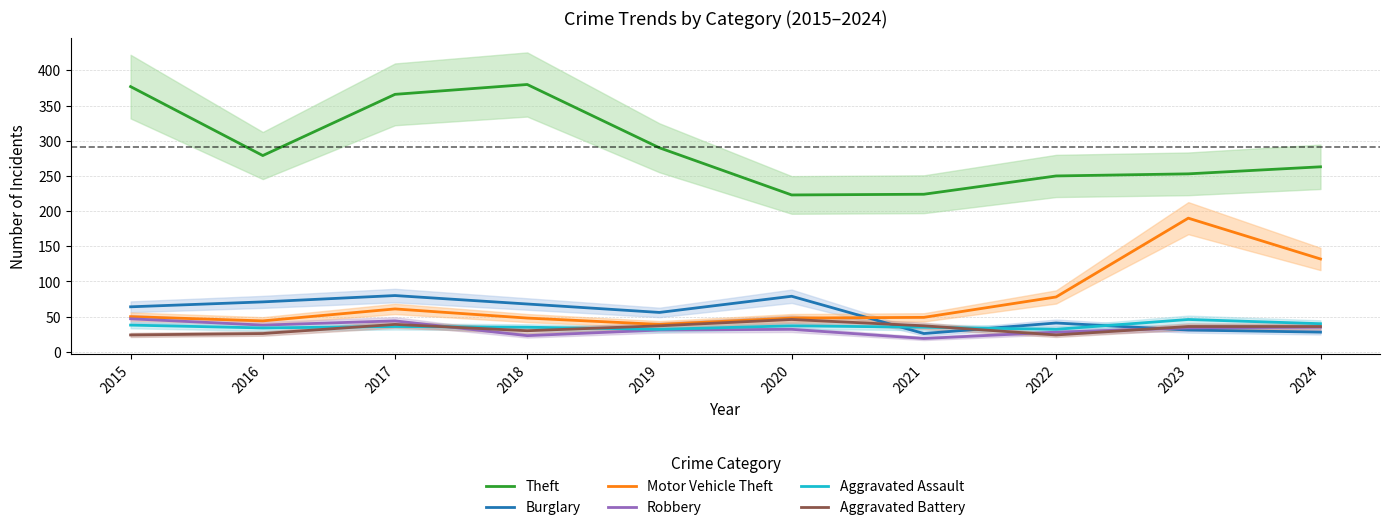

Reading right to left, list all the values displayed in this chart.

Theft: 263	253	250	224	223	290	380	366	279	377
Burglary: 28	31	41	26	79	56	68	80	71	64
Motor Vehicle Theft: 132	190	78	49	48	39	48	61	44	50
Robbery: 35	34	28	19	32	31	23	44	38	47
Aggravated Assault: 40	46	32	35	37	32	35	36	34	38
Aggravated Battery: 36	36	24	37	46	37	30	39	26	24